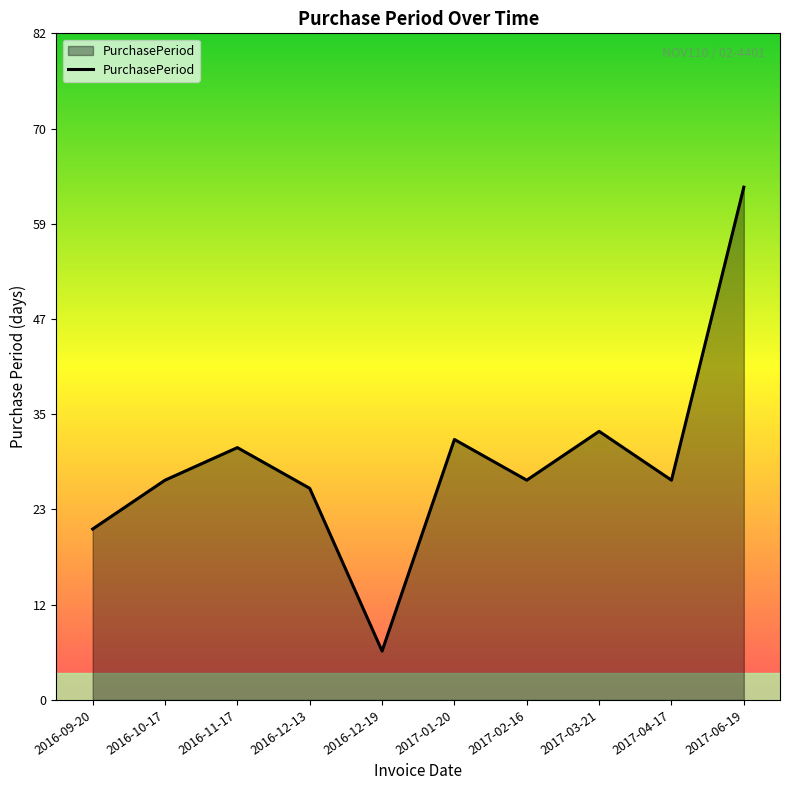

The chart shows a value of 42 at 2016-11-17. True or false?

False